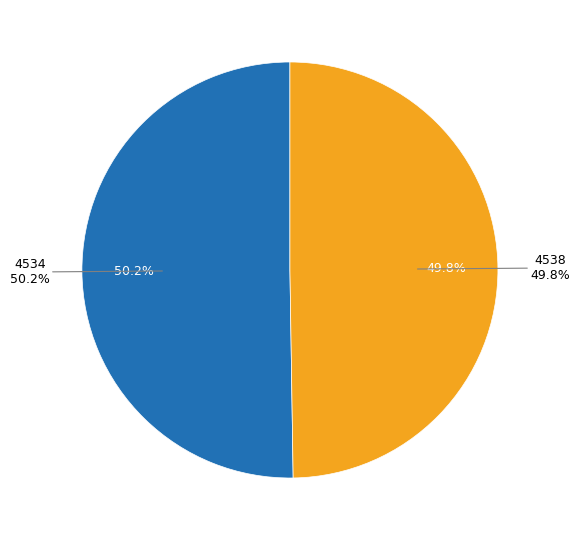

Which slice is the largest?

4534